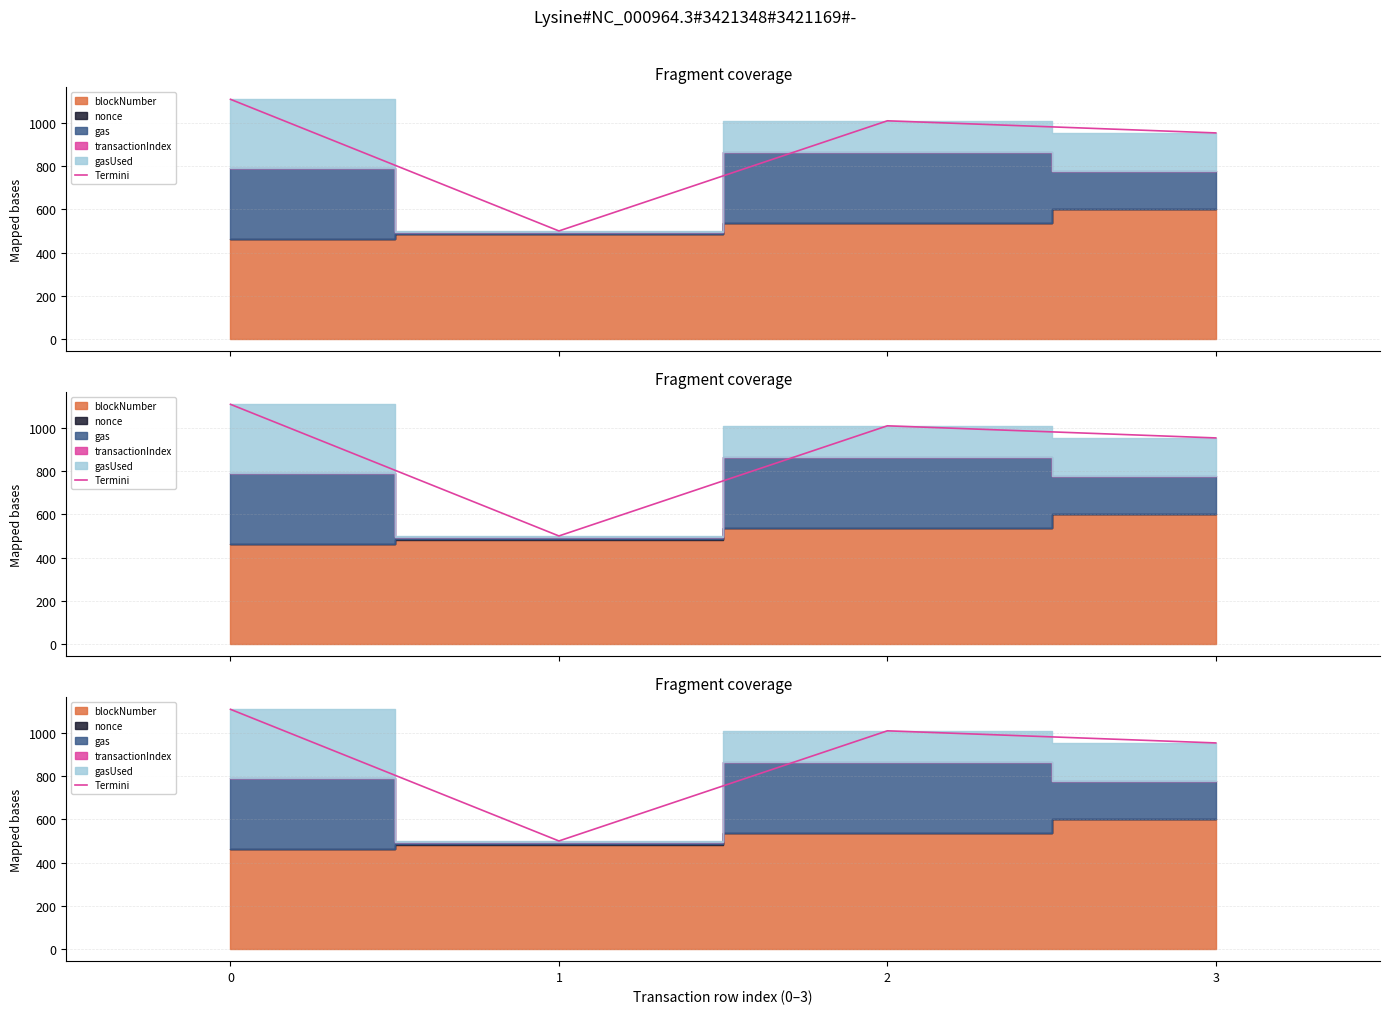

How many interior local valleys (lower than both neighbors) does the data have?

1